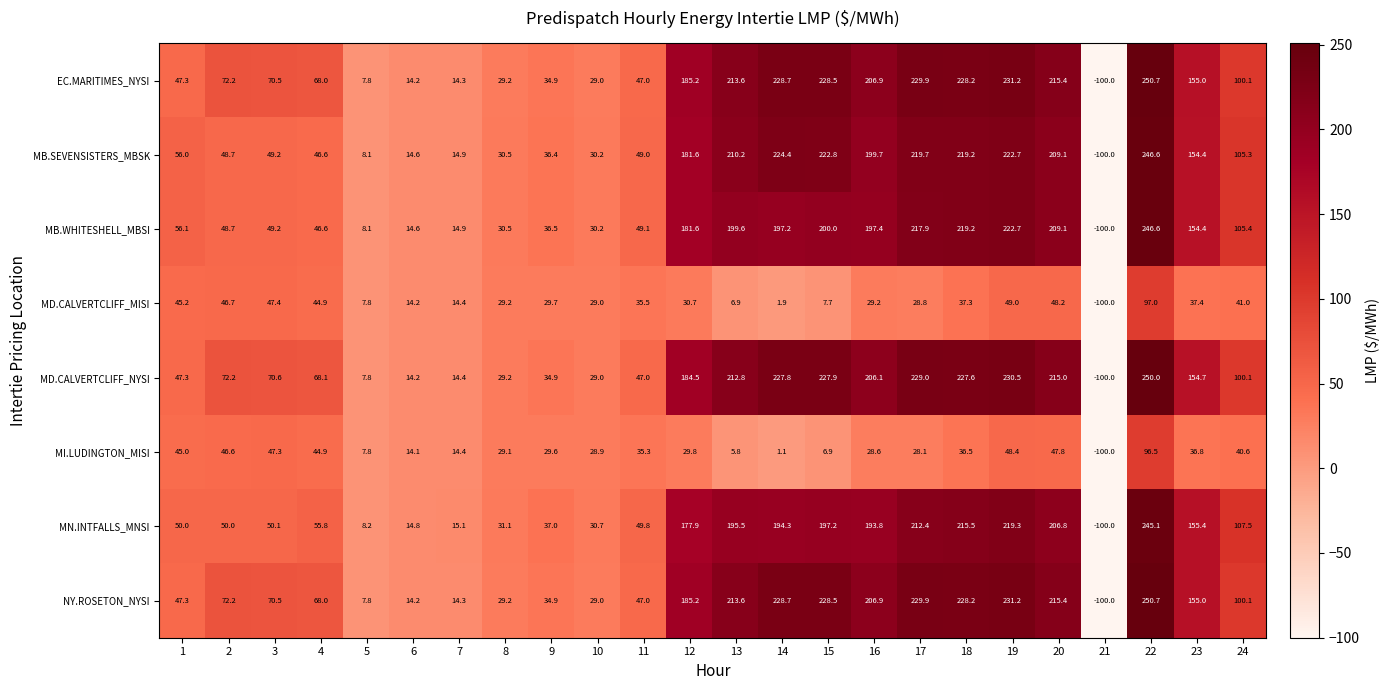

What is the approximate value of MD.CALVERTCLIFF_NYSI at 4?

68.1